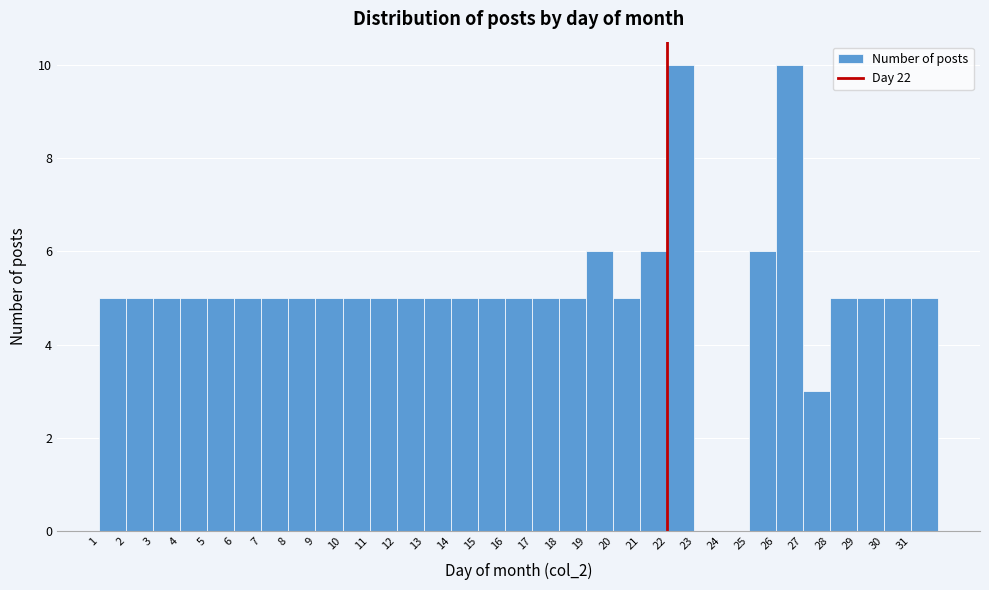

Reading left to right, list every bar in this chart as the range it spans on the x-axis followed by its height. The values are not printed on the chart, so give them approximately, as read against the axis.

1 to 2: 5
2 to 3: 5
3 to 4: 5
4 to 5: 5
5 to 6: 5
6 to 7: 5
7 to 8: 5
8 to 9: 5
9 to 10: 5
10 to 11: 5
11 to 12: 5
12 to 13: 5
13 to 14: 5
14 to 15: 5
15 to 16: 5
16 to 17: 5
17 to 18: 5
18 to 19: 5
19 to 20: 6
20 to 21: 5
21 to 22: 6
22 to 23: 10
23 to 24: 0
24 to 25: 0
25 to 26: 6
26 to 27: 10
27 to 28: 3
28 to 29: 5
29 to 30: 5
30 to 31: 5
31 to 32: 5